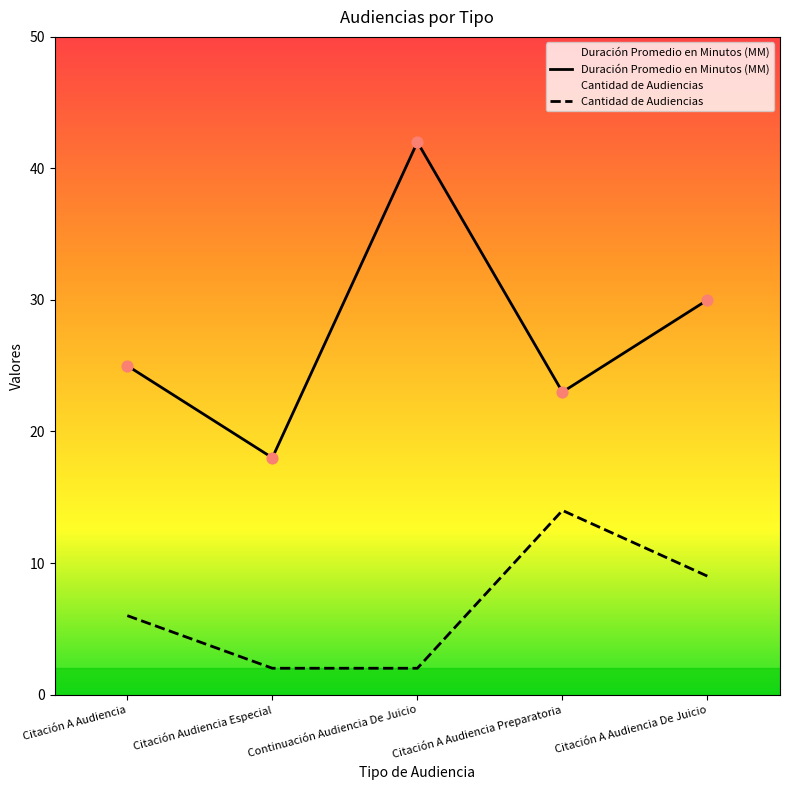

Which series has the largest total across all categories?

Duración Promedio en Minutos (MM)